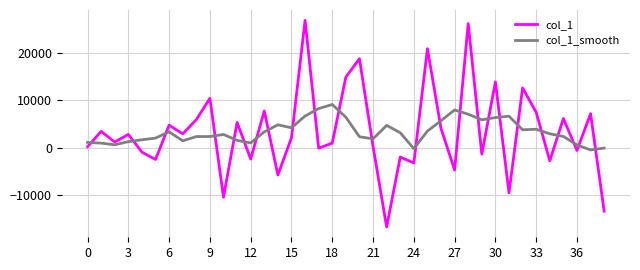

What is the maximum value for col_1_smooth?

9114.7